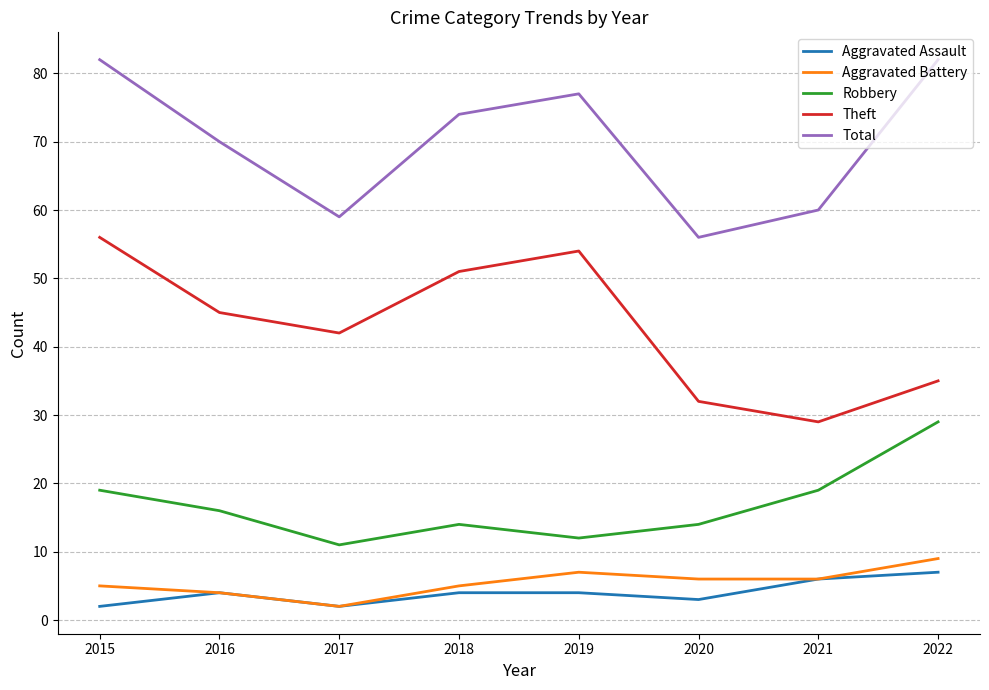

Is it true that Robbery equals 13 at 2021?

False